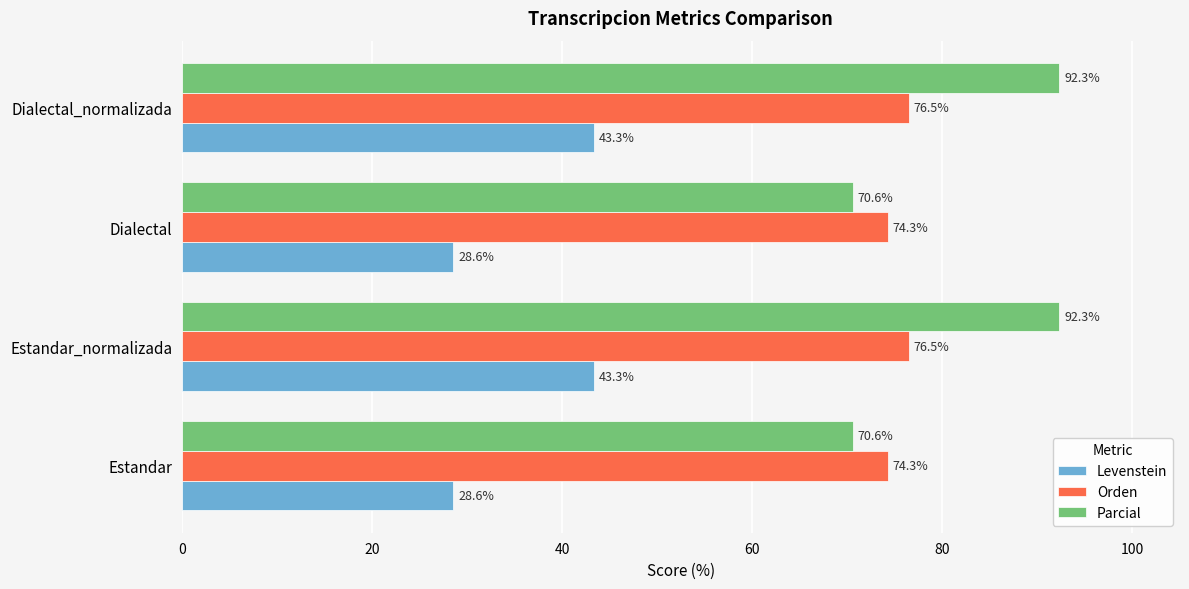

Is the value of Levenstein at Dialectal greater than the value of Parcial at Estandar?

No